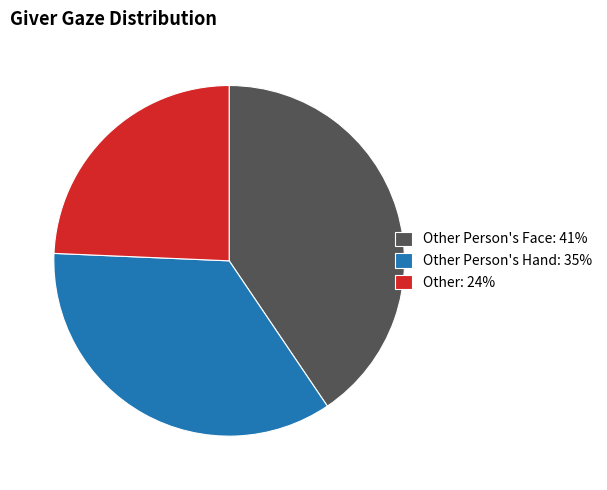

Is the sum of Other Person's Hand: 35% and Other Person's Face: 41% greater than half?

Yes